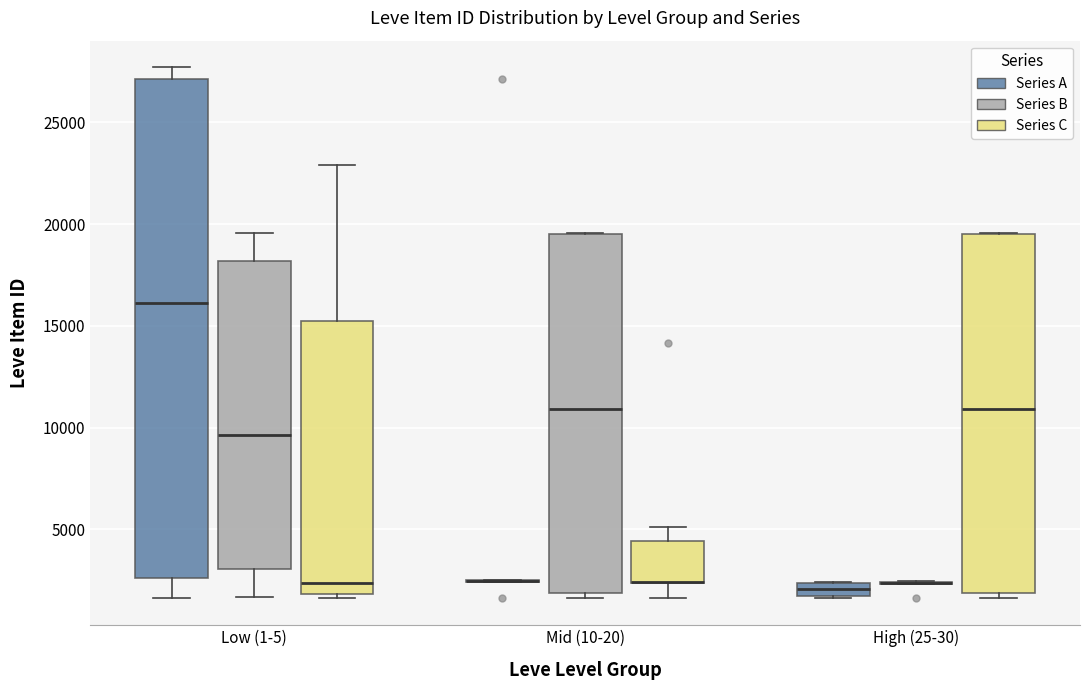

Where does the median line of the box for High (25-30) (Series C) sit on the y-axis? The values are not printed on the chart, so give them approximately, as read against the axis.

11000